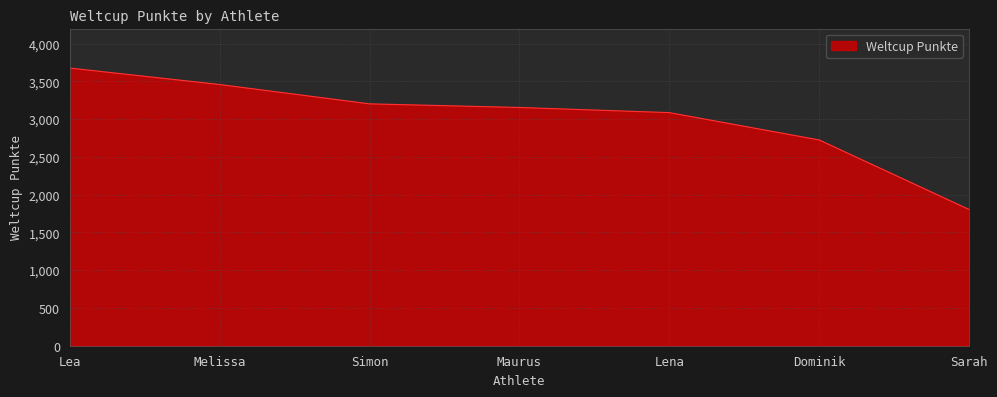

How many lines are shown in the chart?

1